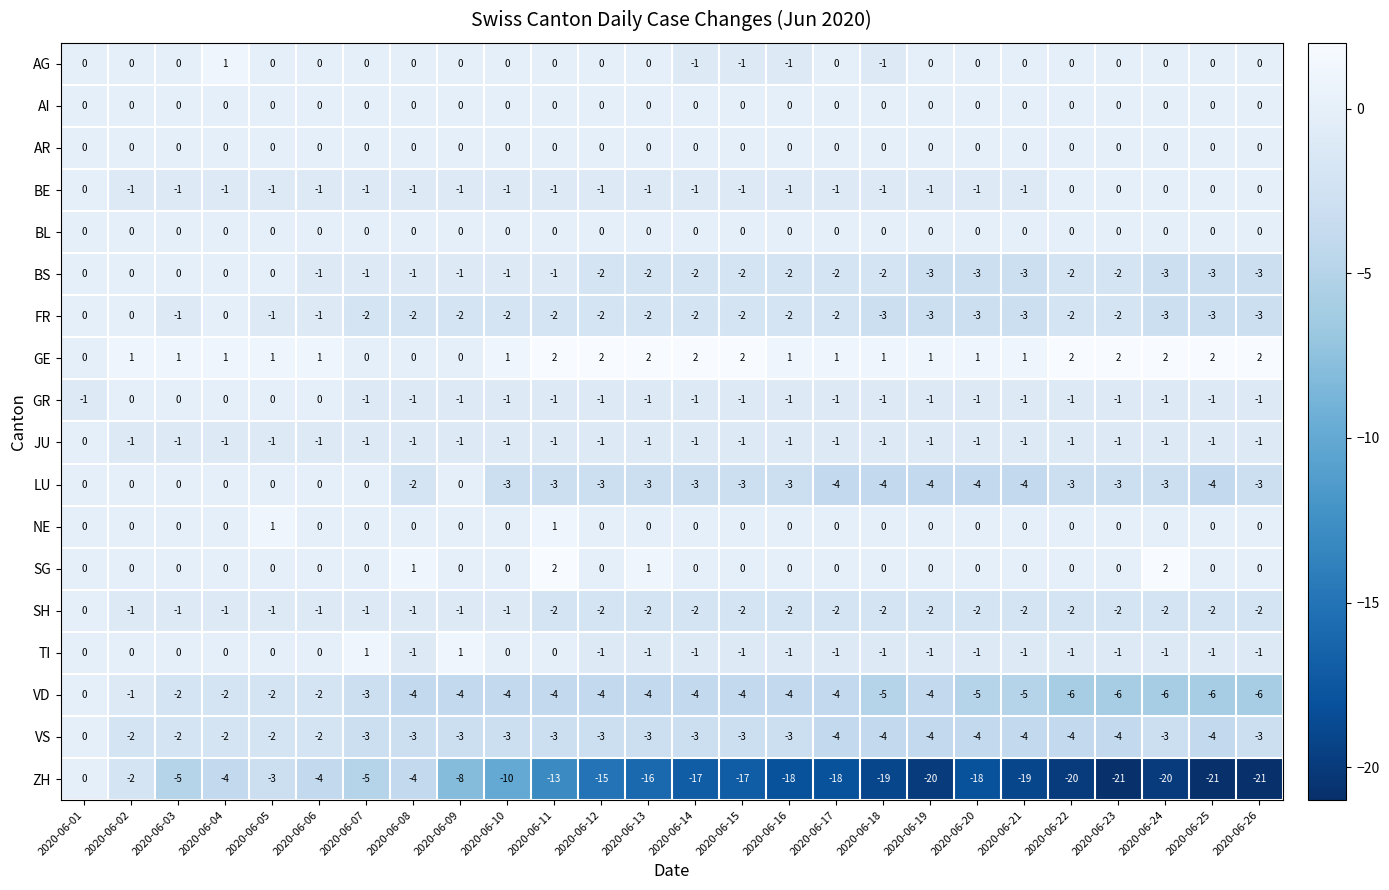

The value of FR at 2020-06-23 is -2. True or false?

True